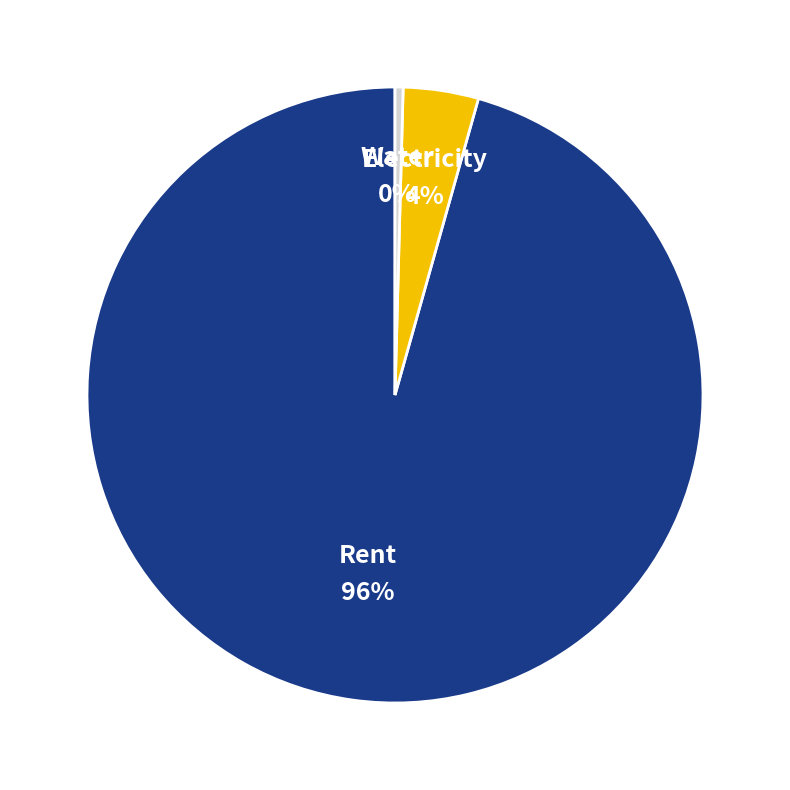

To the nearest percent, what is the average slice percentage?

33%